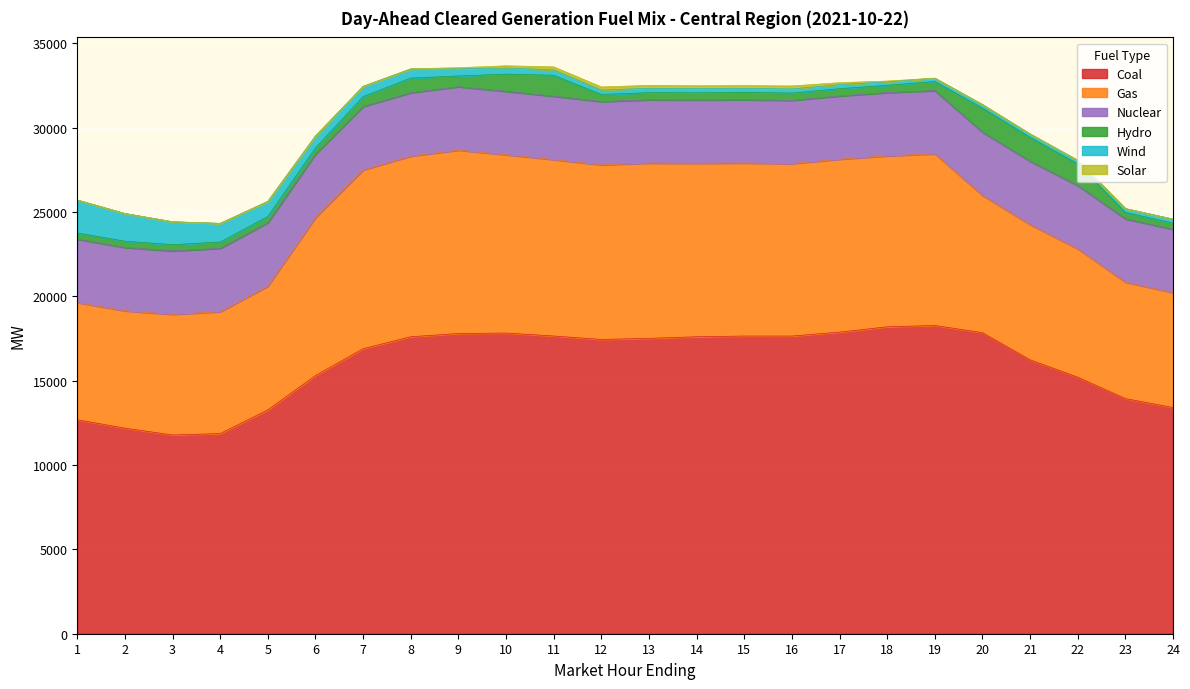

At 19, list the series in order from smallest to largest.

Solar, Wind, Hydro, Nuclear, Gas, Coal